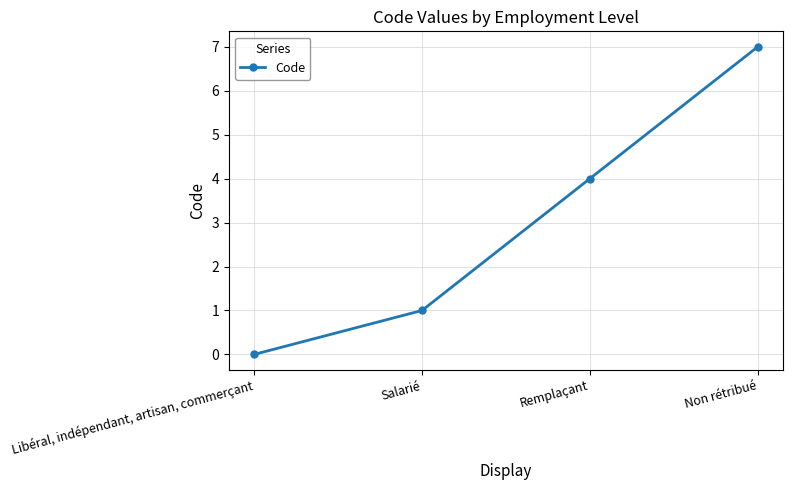

What is the label of the 2nd point from the left?

Salarié